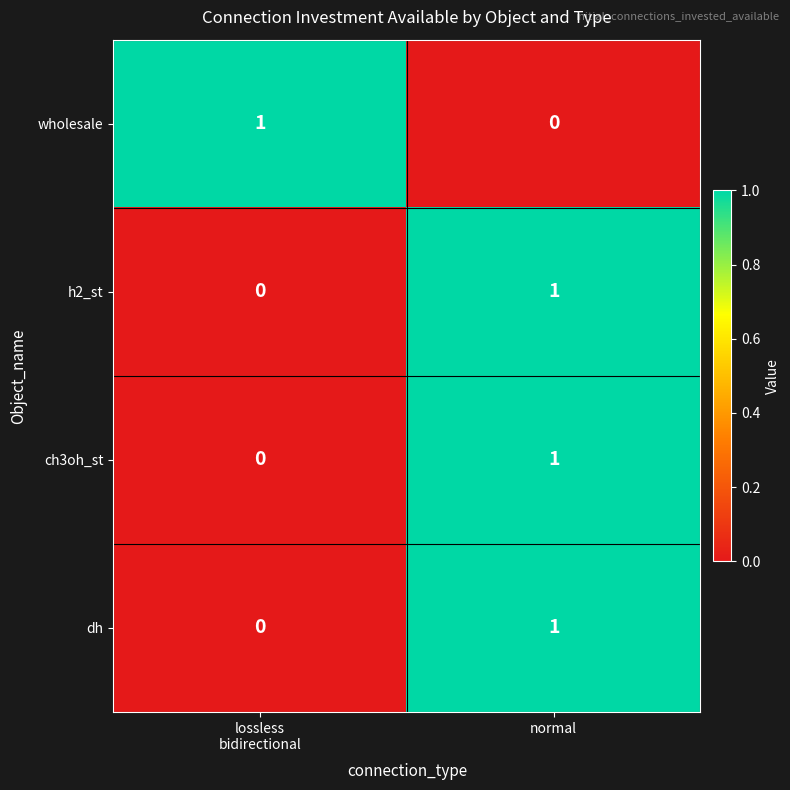

The value of ch3oh_st at normal is 0. True or false?

False